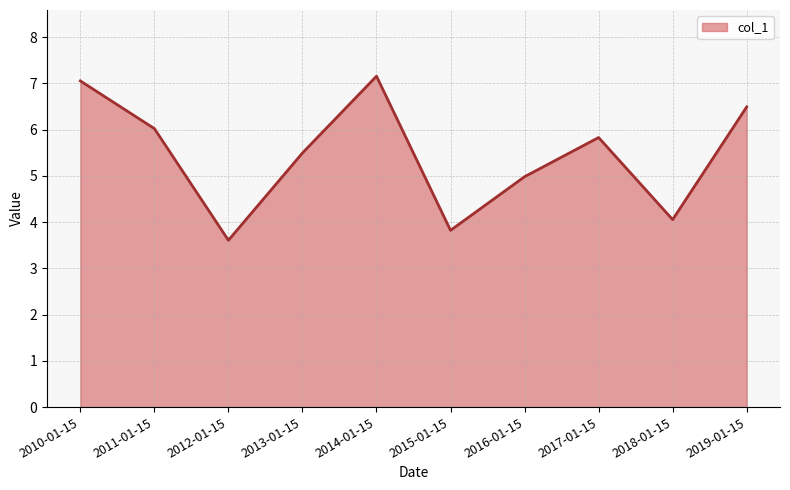

The value at 2019-01-15 is 6.5. True or false?

True